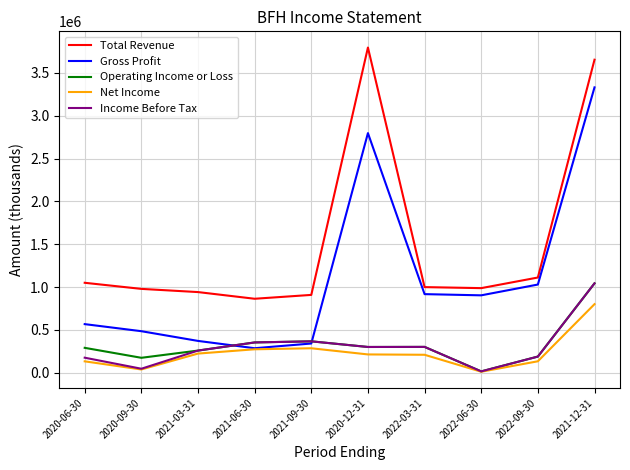

What is the difference between the highest and lowest values at 2021-06-30?

590000